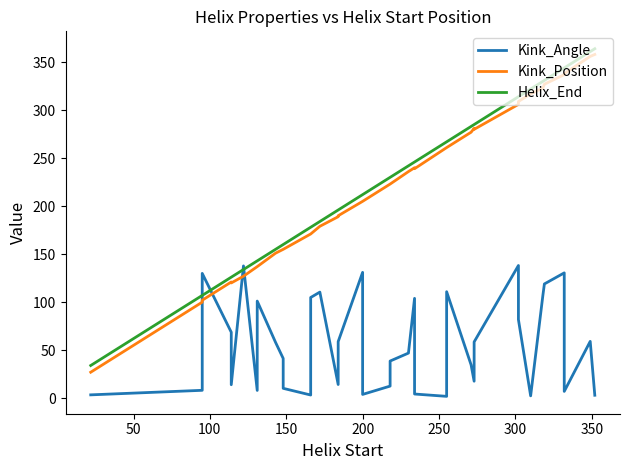

How many interior local valleys does the Kink_Position series have?

3